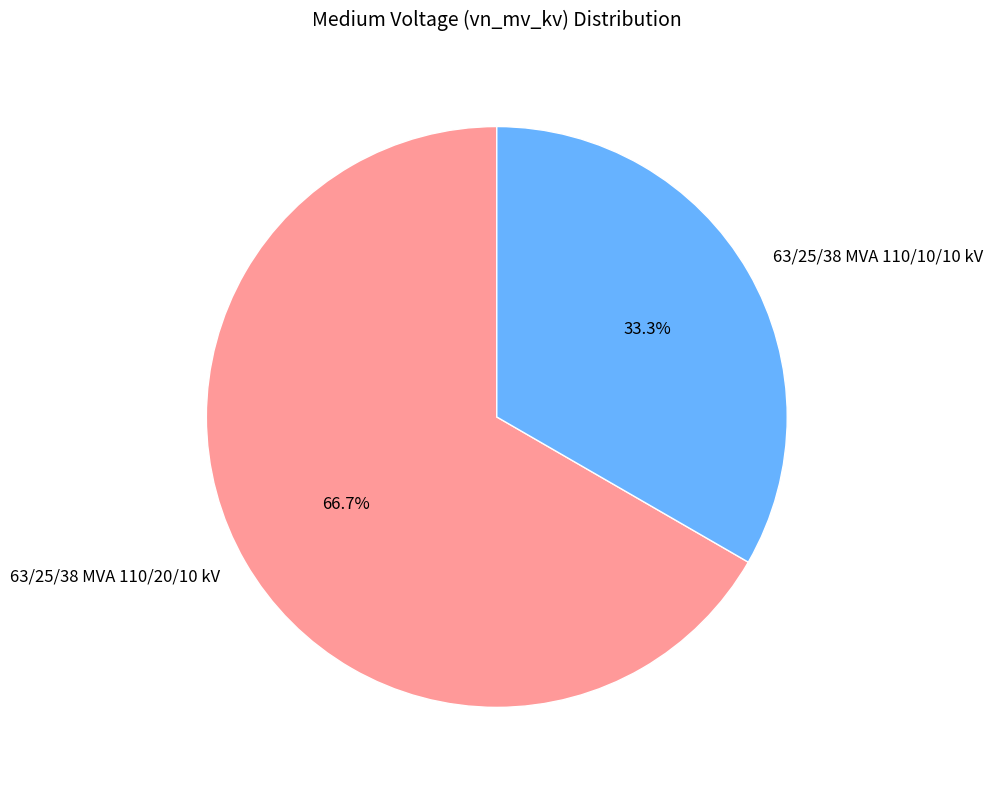

What percentage is NOT represented by 63/25/38 MVA 110/10/10 kV?

66.7%